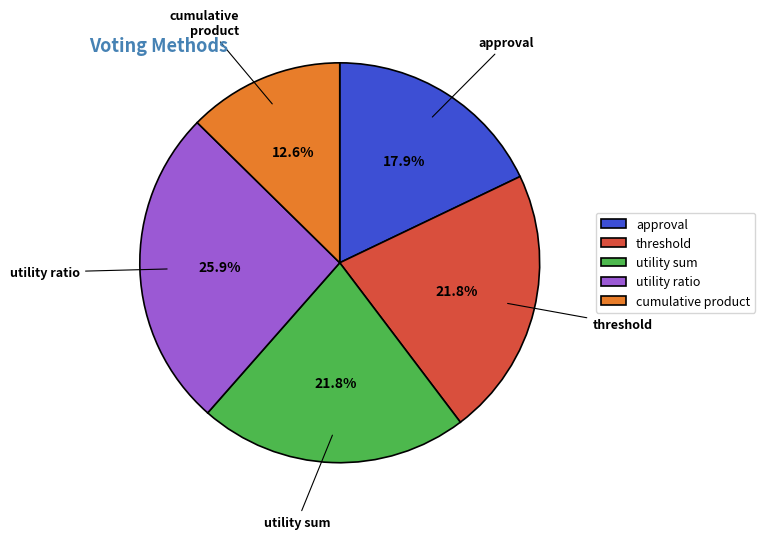

What is the smallest slice in the pie chart?

cumulative product